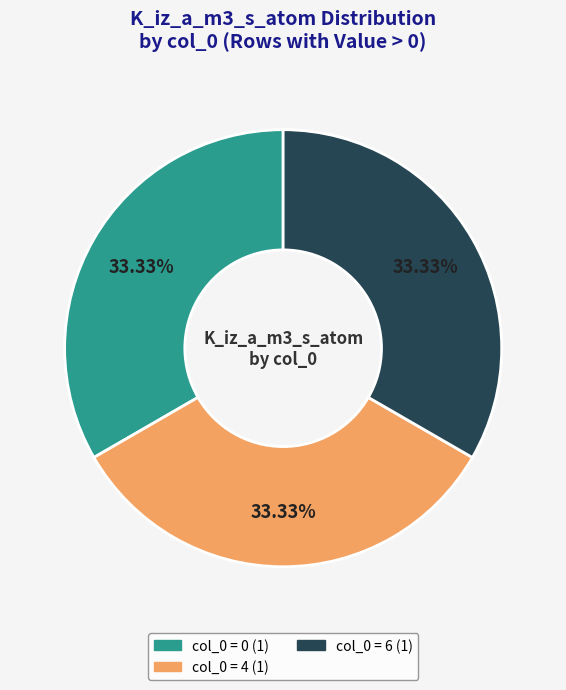

Count the number of slices in the pie.

3